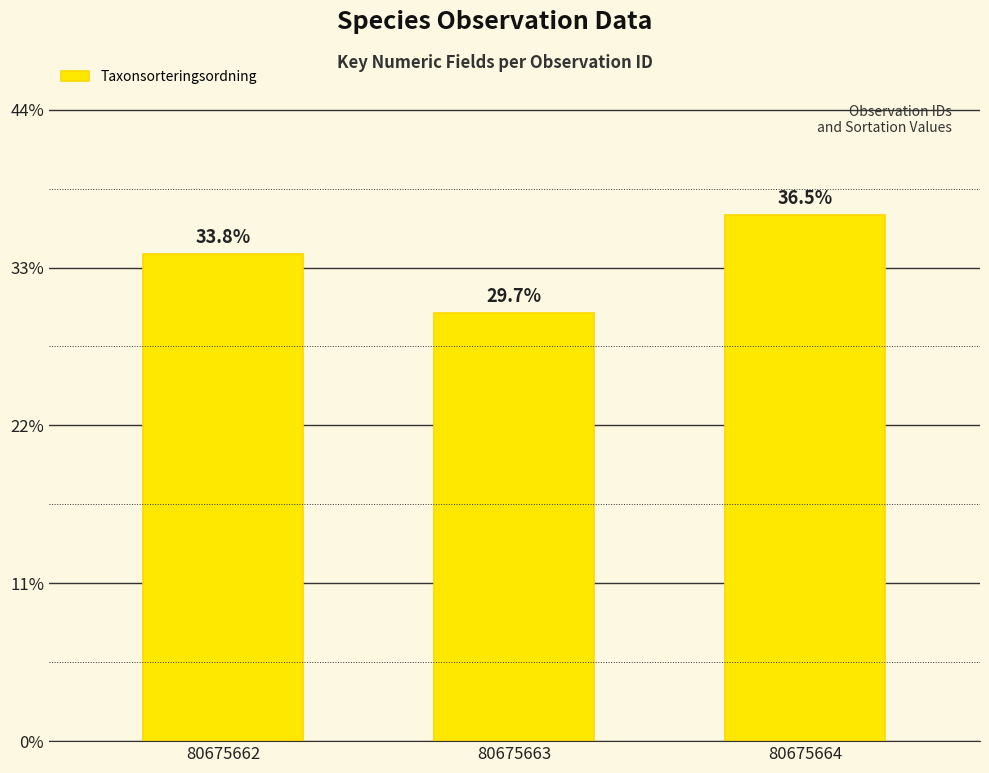

Reading left to right, transcribe all the data shown in this chart.

33.8	29.7	36.5